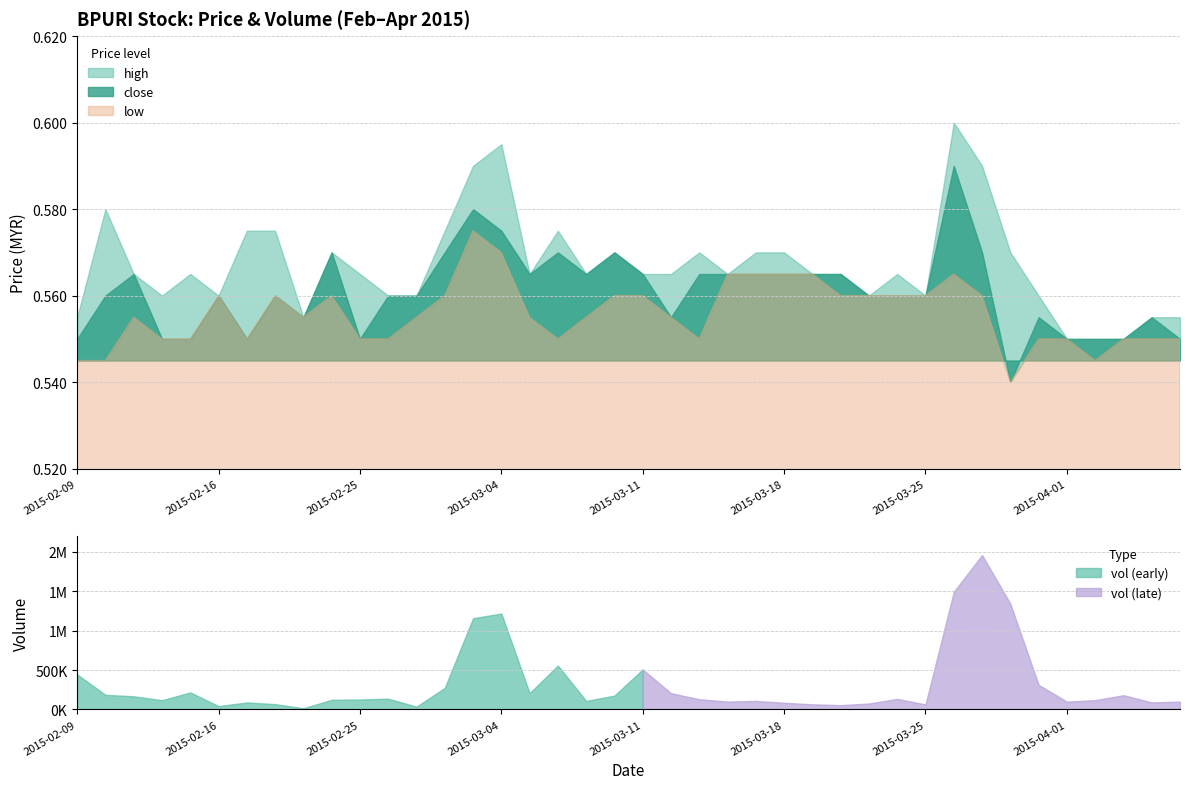

Which series has the largest total across all categories?

high